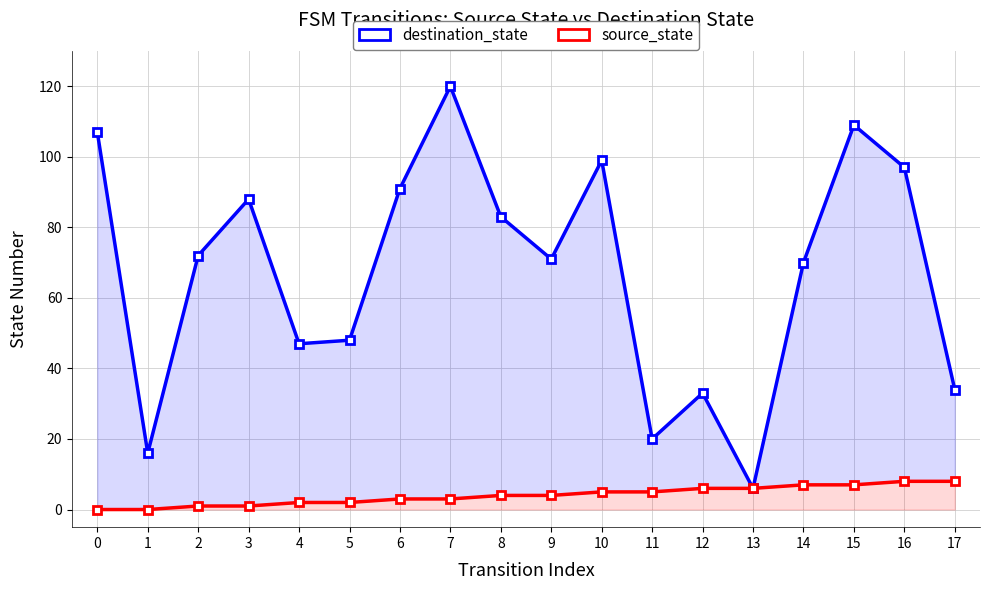

What is the spread (max minus min) of values at 2?

71